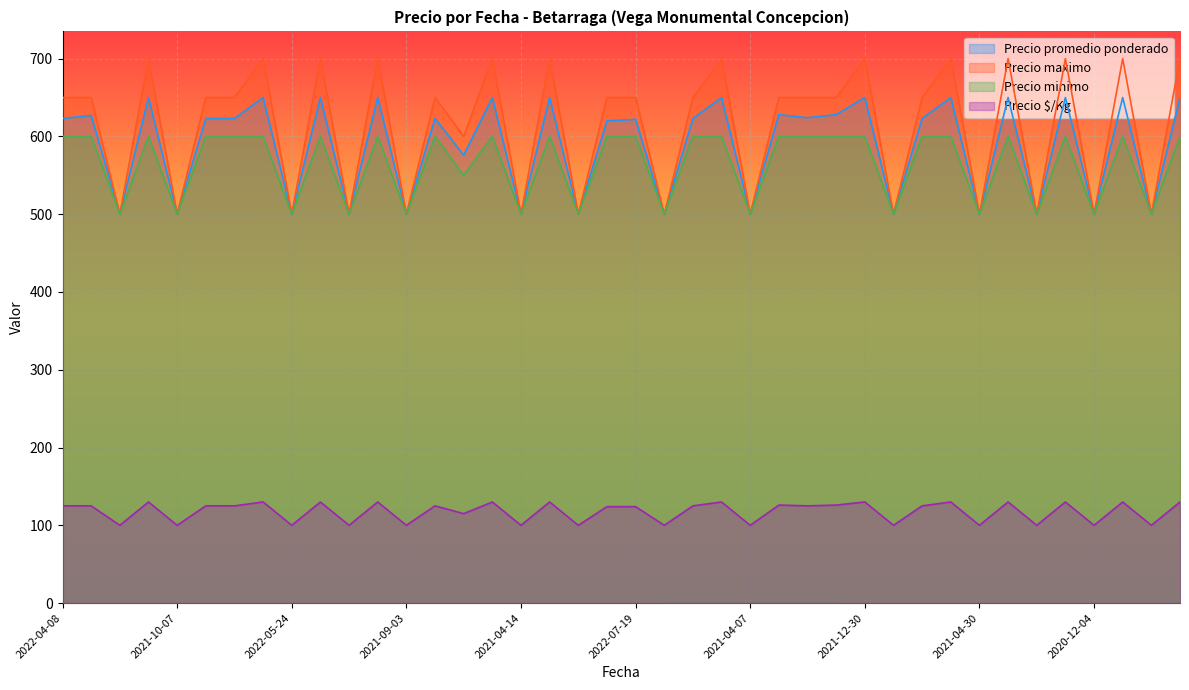

How many data points in Precio maximo are above 650?

13